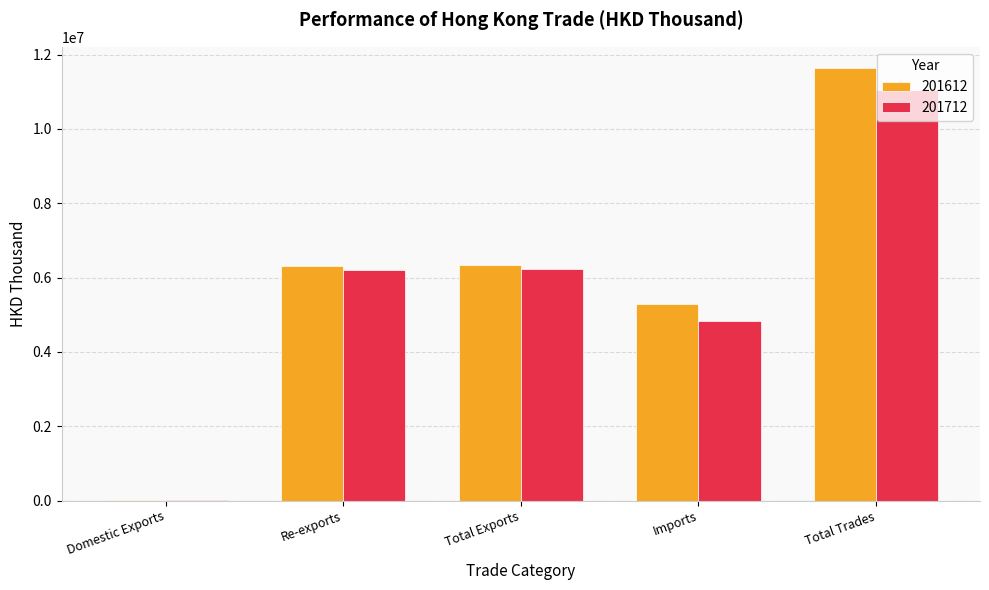

Are the bars grouped side by side (vs. stacked)?

Yes